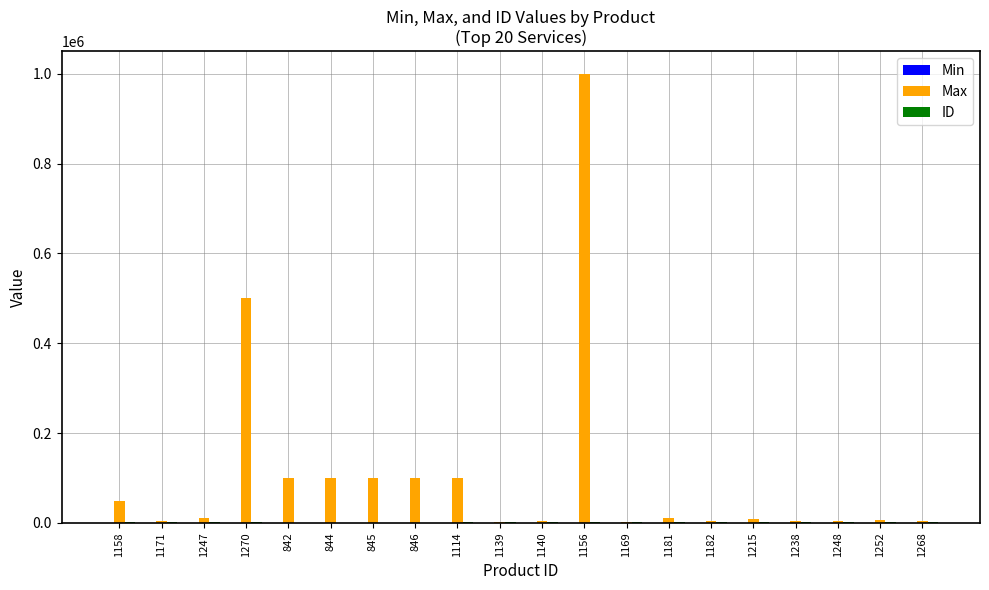

At which category is the sum across all series the highest?

1156